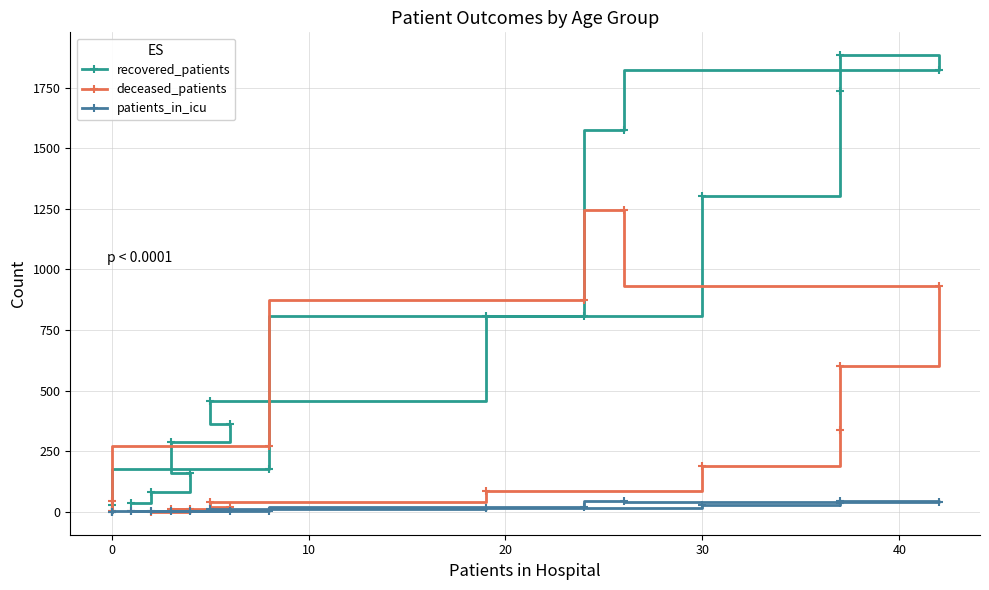

Rank the series by their average value, from lowest to highest.

patients_in_icu, deceased_patients, recovered_patients